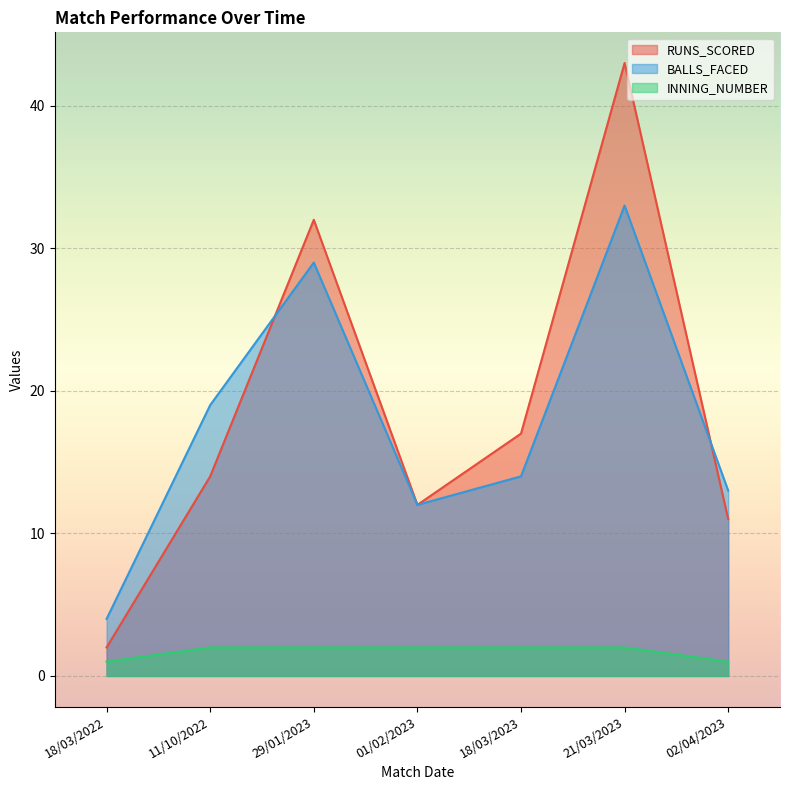

What is the difference between the maximum and minimum values in the BALLS_FACED series?

29